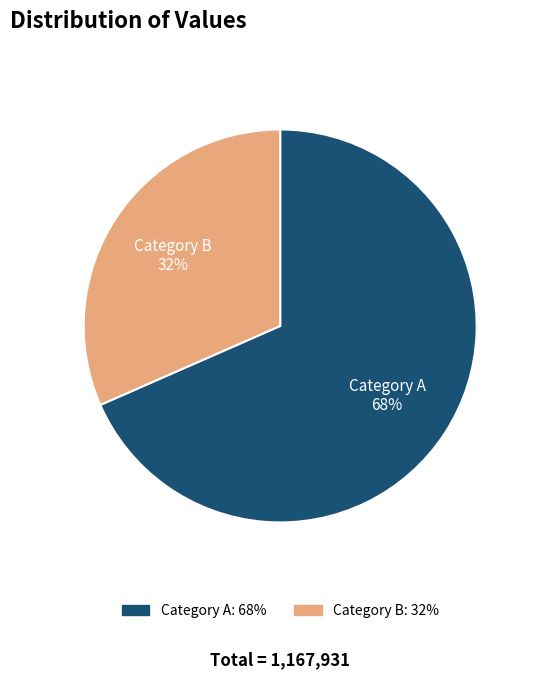

To the nearest percent, what is the average slice percentage?

50%